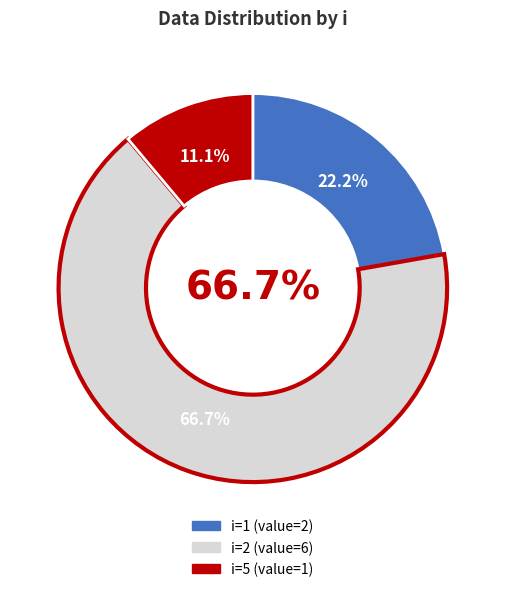

To the nearest percent, what portion does 2 represent?

67%